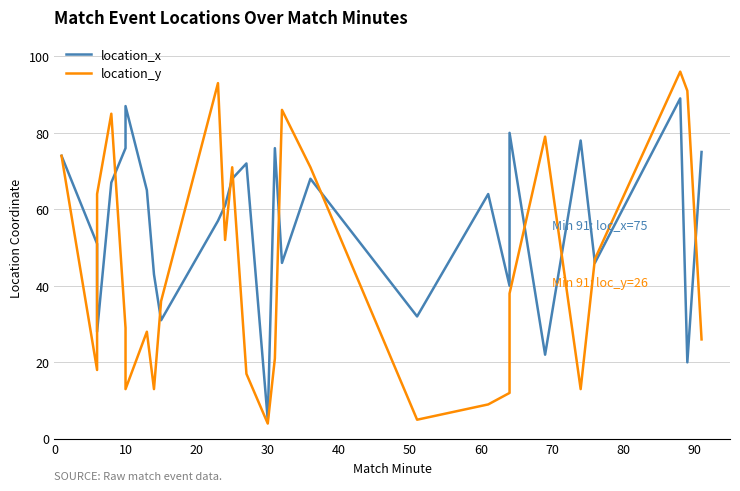

What is the spread (max minus min) of values at 10?

47